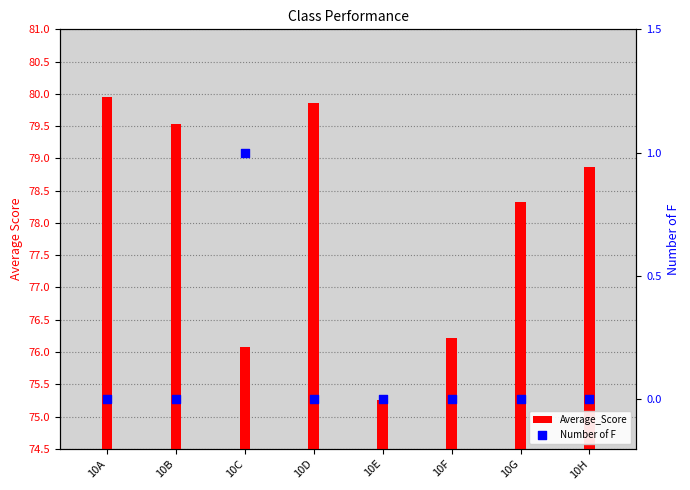

What are all the series names shown in the legend?

Average_Score, Number of F